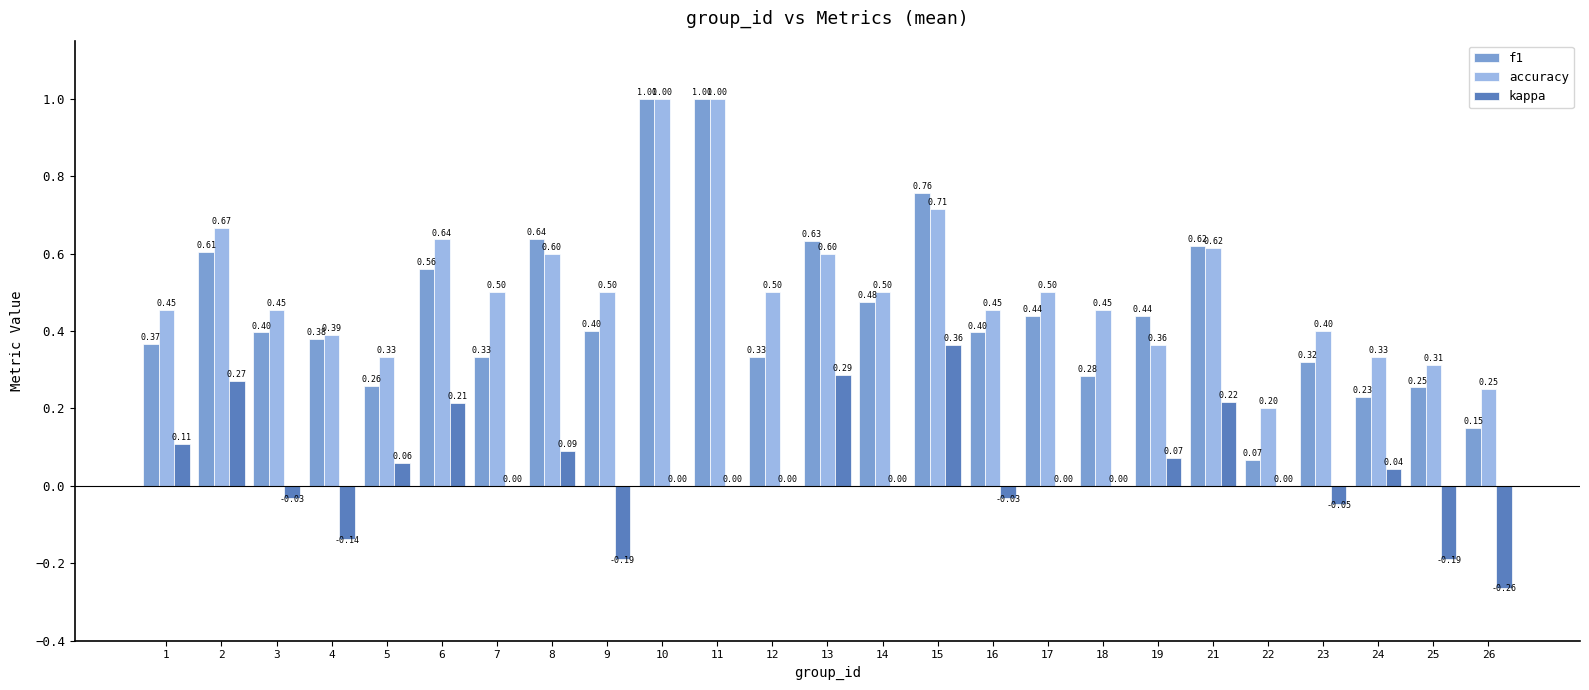

Is it true that kappa equals 0.0 at 24?

True